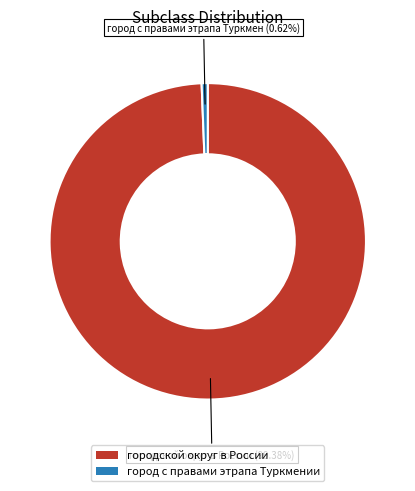

Combined, do городской округ в России and город с правами этрапа Туркмении account for over 50%?

Yes